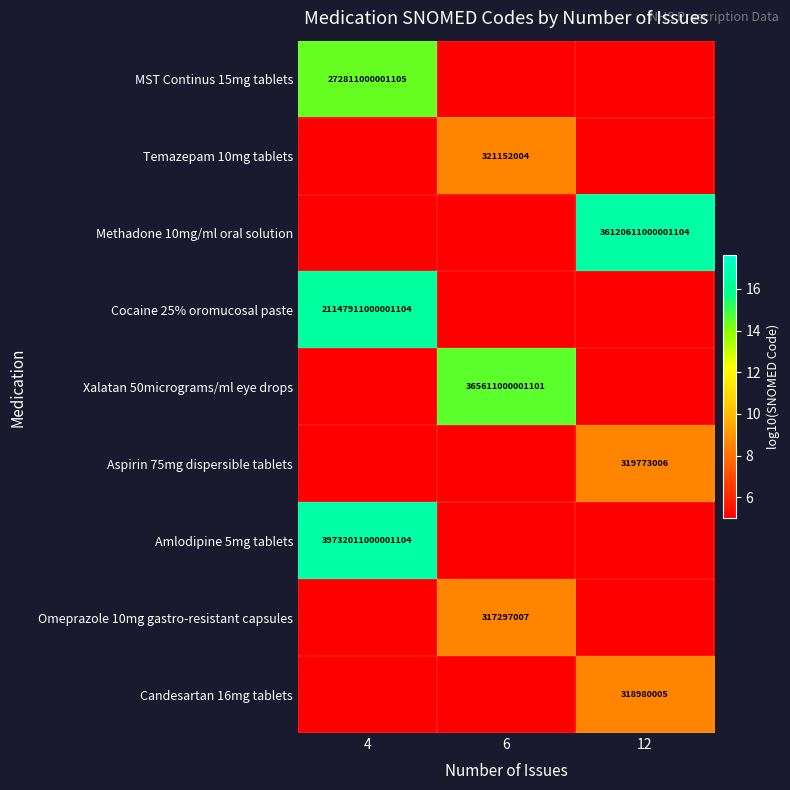

The value of Cocaine 25% oromucosal paste at 4 is 10682417218103528. True or false?

False